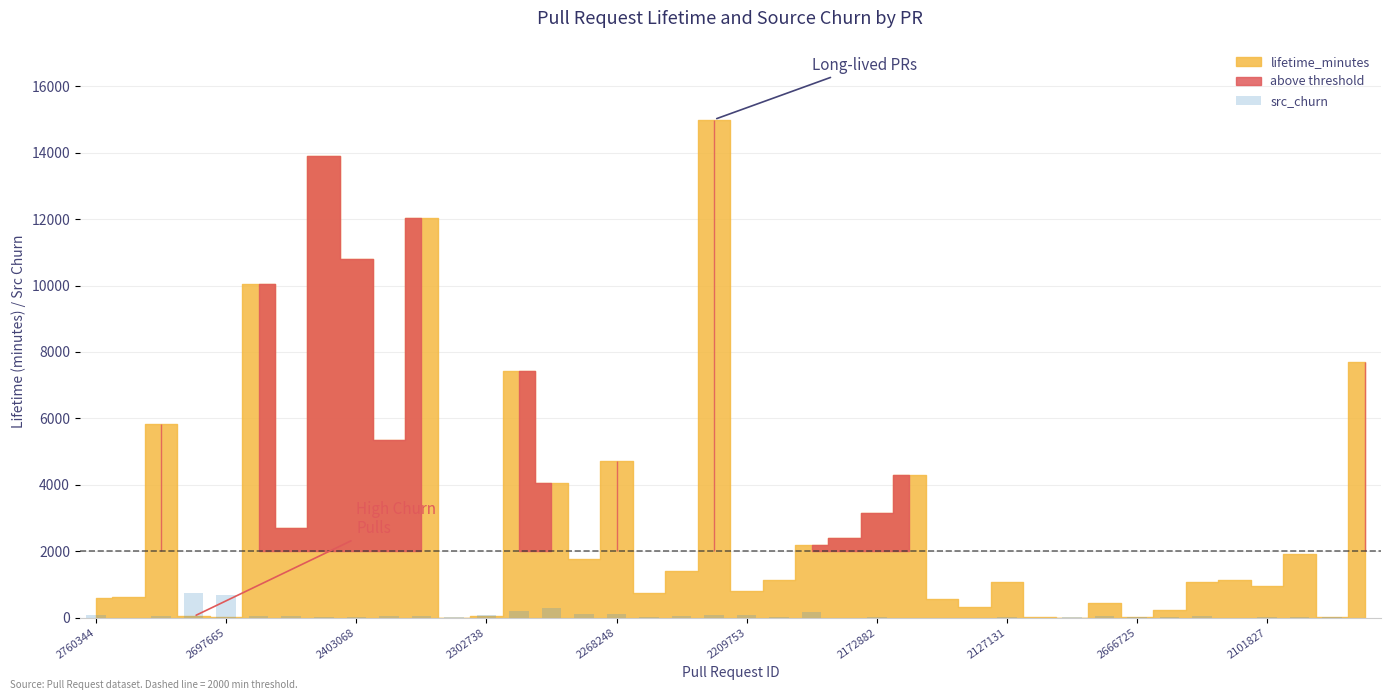

What is the sum of all values?

3120